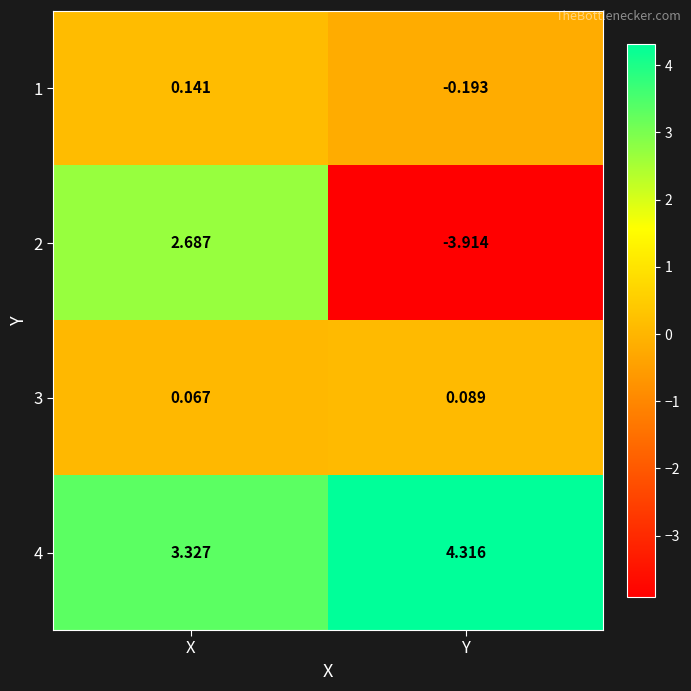

At which category is the sum across all series the highest?

X